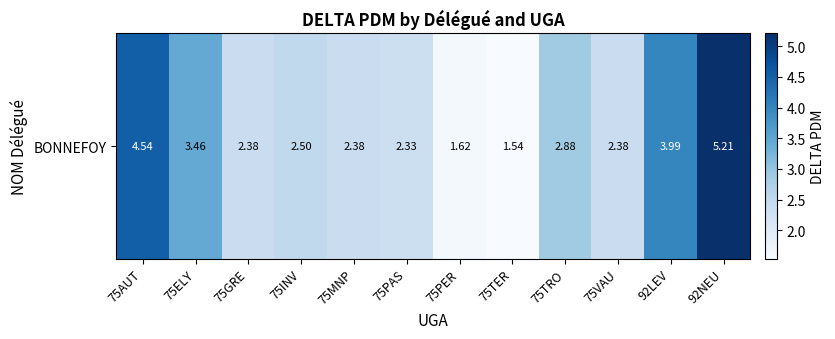

True or false: the data shows 2.3 at 75TER.

False